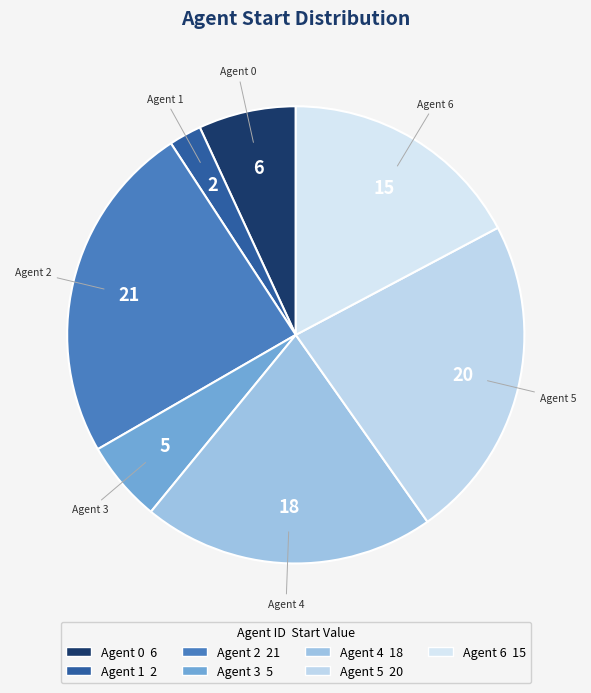

Do Agent 3 and Agent 6 together represent more than half of the pie?

No